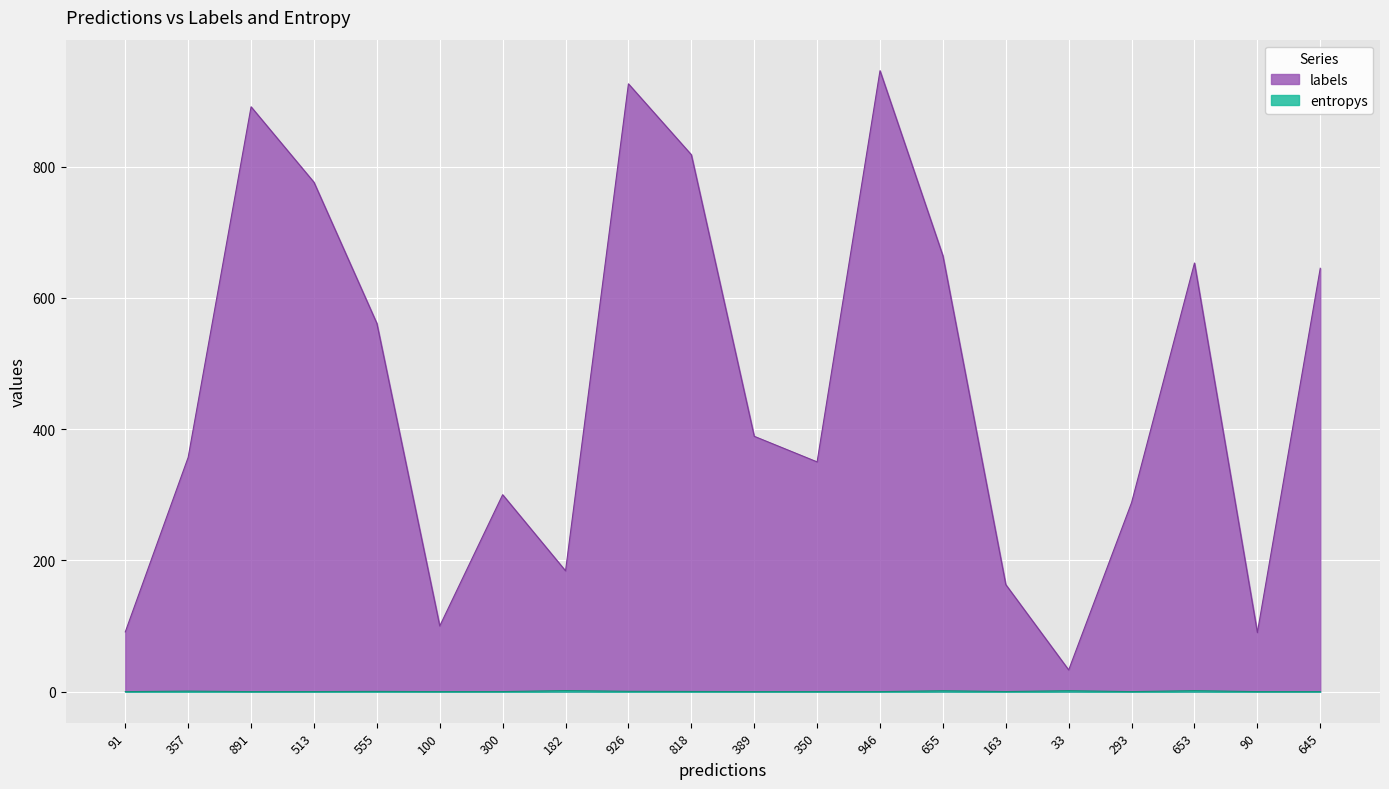

Is the value of entropys at 645 greater than the value of labels at 163?

No